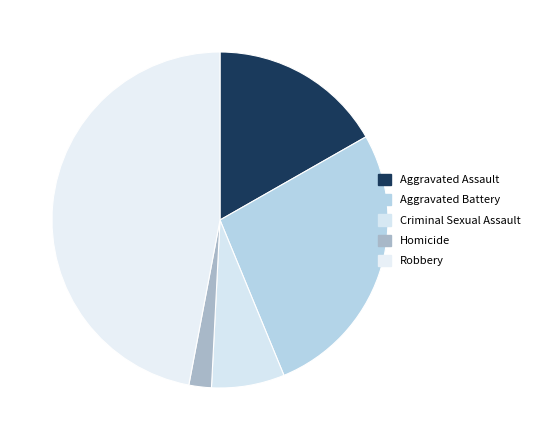

Count the number of slices in the pie.

5